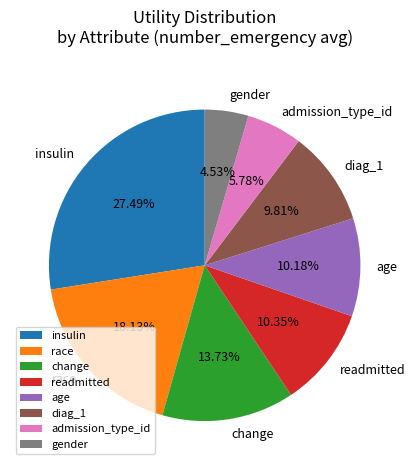

How much of the chart is everything except change?

86.3%